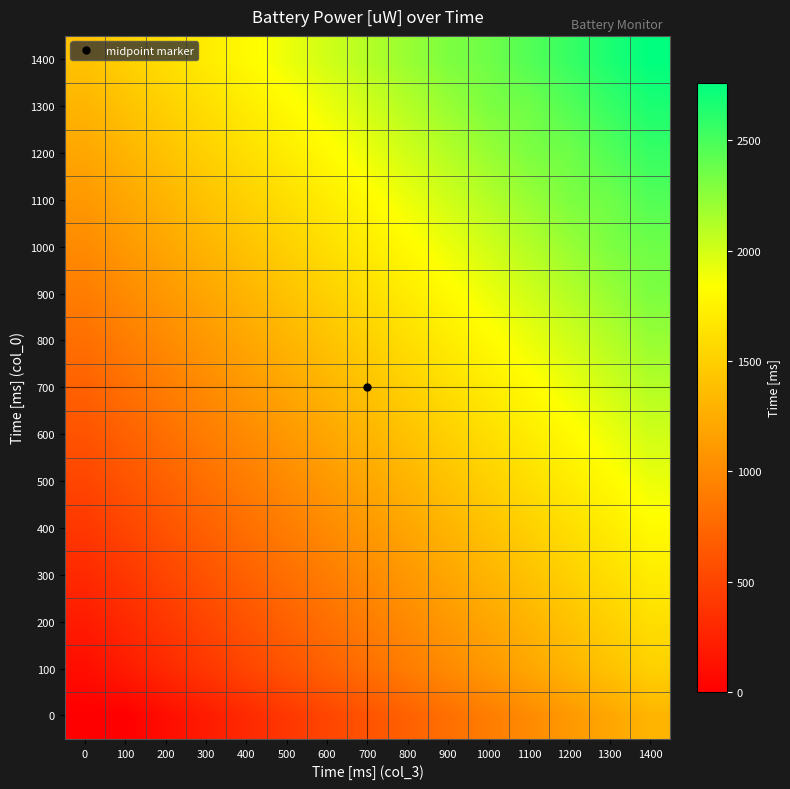

Reading left to right, extract all data points from this chart.

0: 0=0	100=3	200=100	300=201	400=302	500=402	600=503	700=603	800=703	900=804	1000=904	1100=1005	1200=1105	1300=1205	1400=1306
100: 0=100	100=201	200=301	300=402	400=503	500=603	600=703	700=804	800=904	900=1004	1000=1105	1100=1205	1200=1306	1300=1407	1400=1507
200: 0=201	100=301	200=402	300=503	400=603	500=703	600=804	700=904	800=1004	900=1105	1000=1205	1100=1306	1200=1407	1300=1507	1400=1607
300: 0=302	100=402	200=503	300=603	400=703	500=804	600=904	700=1004	800=1105	900=1205	1000=1306	1100=1407	1200=1508	1300=1607	1400=1707
400: 0=402	100=503	200=603	300=703	400=804	500=904	600=1004	700=1105	800=1205	900=1306	1000=1407	1100=1507	1200=1607	1300=1707	1400=1808
500: 0=503	100=603	200=703	300=804	400=904	500=1004	600=1105	700=1205	800=1306	900=1407	1000=1507	1100=1607	1200=1707	1300=1808	1400=1909
600: 0=603	100=703	200=804	300=904	400=1004	500=1105	600=1205	700=1306	800=1407	900=1507	1000=1607	1100=1707	1200=1808	1300=1909	1400=2010
700: 0=703	100=804	200=904	300=1004	400=1105	500=1205	600=1306	700=1407	800=1507	900=1607	1000=1707	1100=1808	1200=1909	1300=2010	1400=2110
800: 0=804	100=904	200=1004	300=1105	400=1205	500=1306	600=1407	700=1507	800=1607	900=1707	1000=1808	1100=1909	1200=2010	1300=2110	1400=2211
900: 0=904	100=1004	200=1105	300=1205	400=1306	500=1407	600=1507	700=1607	800=1707	900=1808	1000=1909	1100=2010	1200=2110	1300=2211	1400=2310
1000: 0=1004	100=1105	200=1205	300=1306	400=1407	500=1507	600=1607	700=1707	800=1808	900=1909	1000=2010	1100=2110	1200=2211	1300=2310	1400=2360
1100: 0=1105	100=1205	200=1306	300=1407	400=1507	500=1607	600=1707	700=1808	800=1909	900=2010	1000=2110	1100=2211	1200=2310	1300=2360	1400=2461
1200: 0=1205	100=1306	200=1407	300=1507	400=1607	500=1707	600=1808	700=1909	800=2010	900=2110	1000=2211	1100=2310	1200=2360	1300=2461	1400=2561
1300: 0=1306	100=1407	200=1507	300=1607	400=1707	500=1808	600=1909	700=2010	800=2110	900=2211	1000=2310	1100=2360	1200=2461	1300=2562	1400=2661
1400: 0=1407	100=1507	200=1607	300=1707	400=1808	500=1909	600=2010	700=2110	800=2211	900=2310	1000=2360	1100=2461	1200=2561	1300=2661	1400=2762